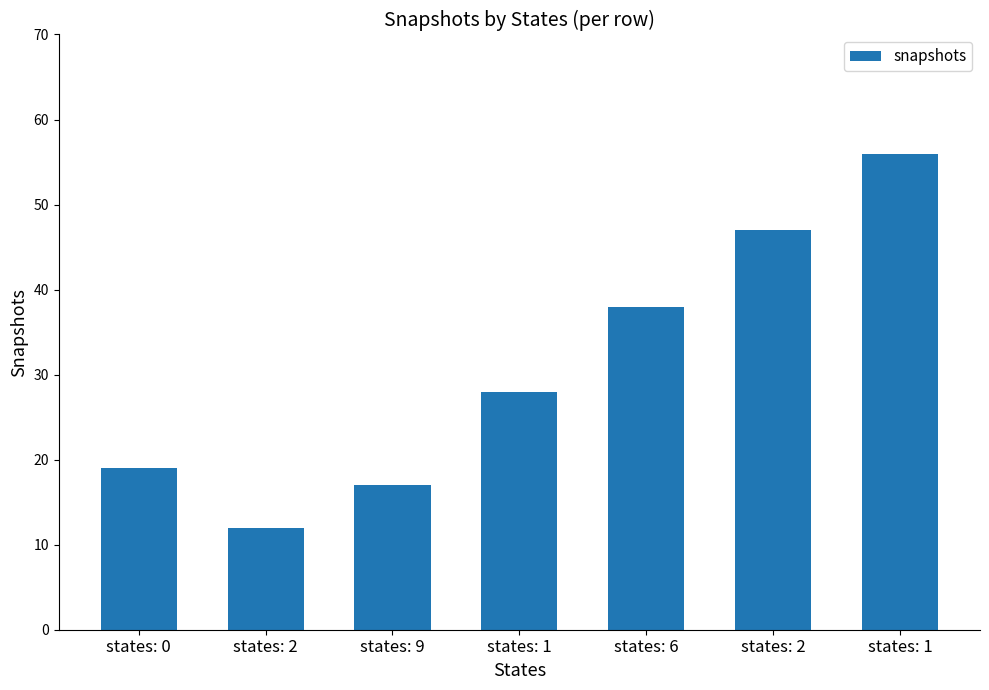

Reading right to left, list all the values displayed in this chart.

states: 1=56	states: 2=47	states: 6=38	states: 1=28	states: 9=17	states: 2=12	states: 0=19